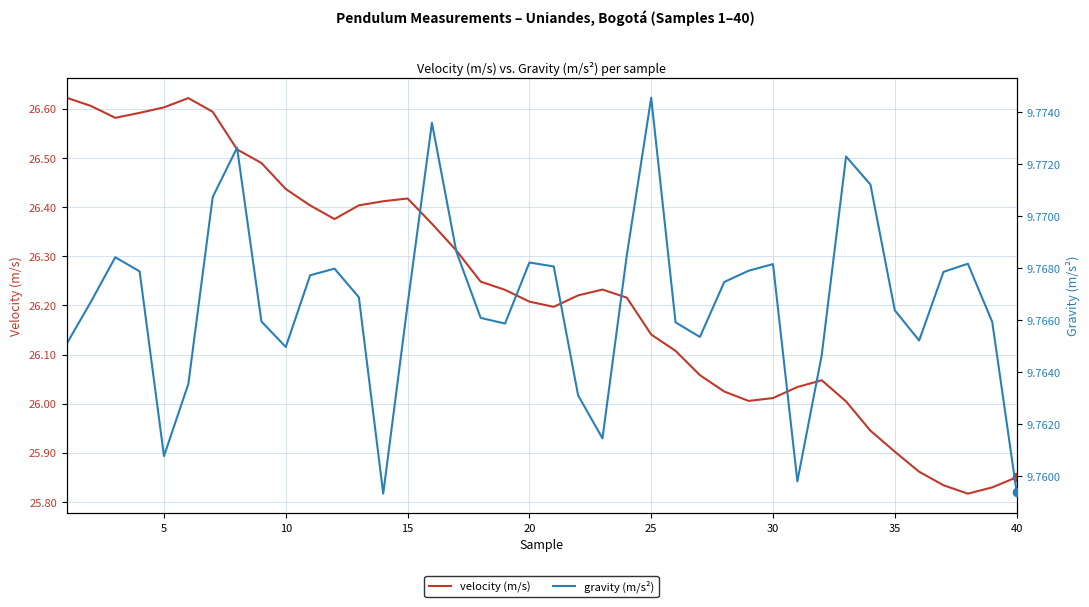

Which series has the largest total across all categories?

velocity (m/s)